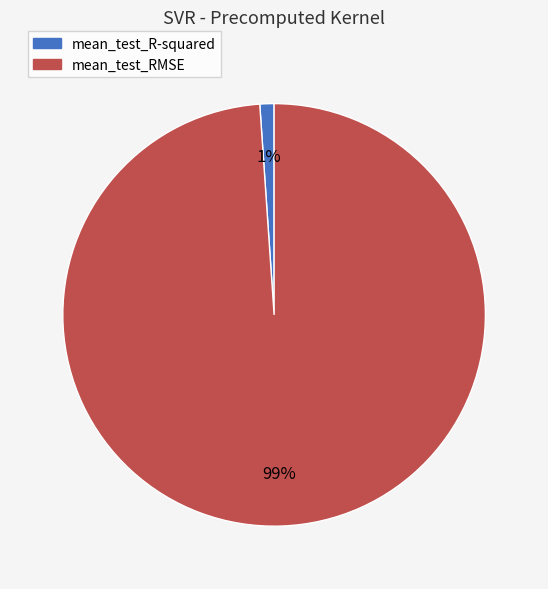

Rank the categories by value from highest to lowest.

mean_test_RMSE, mean_test_R-squared